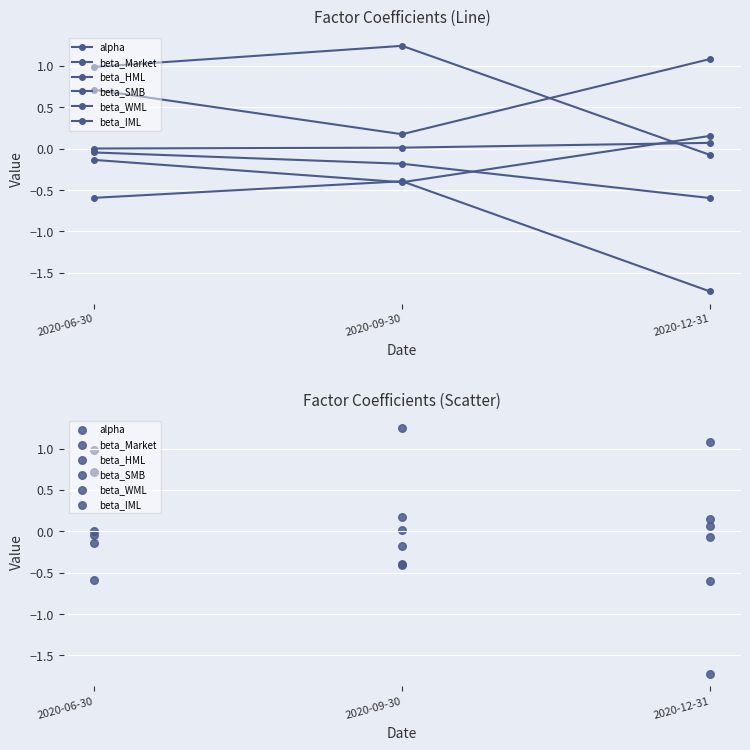

What are all the series names shown in the legend?

alpha, beta_Market, beta_HML, beta_SMB, beta_WML, beta_IML